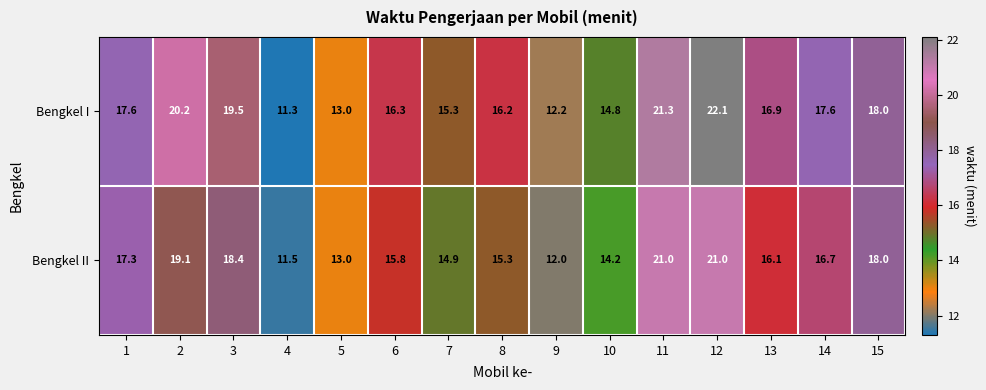

At 3, list the series in order from largest to smallest.

Bengkel I, Bengkel II